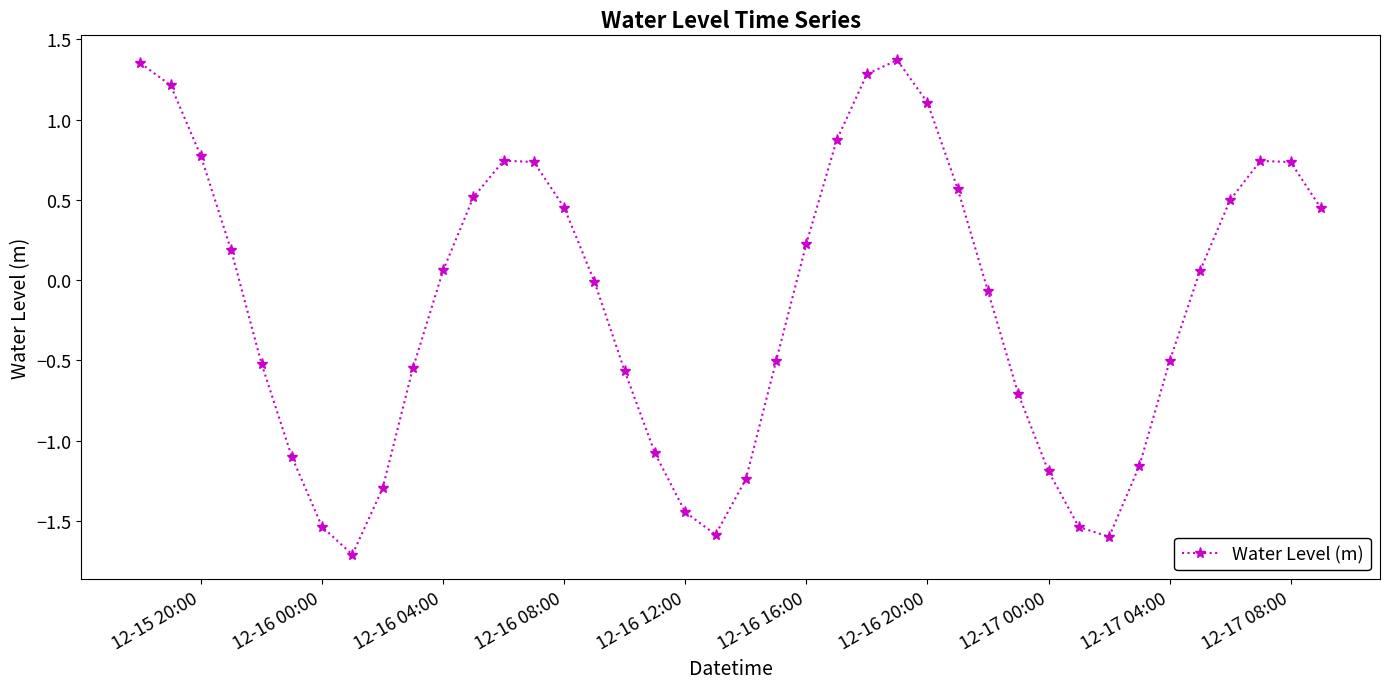

True or false: there are more than 2 points higher than both neighbors.

True